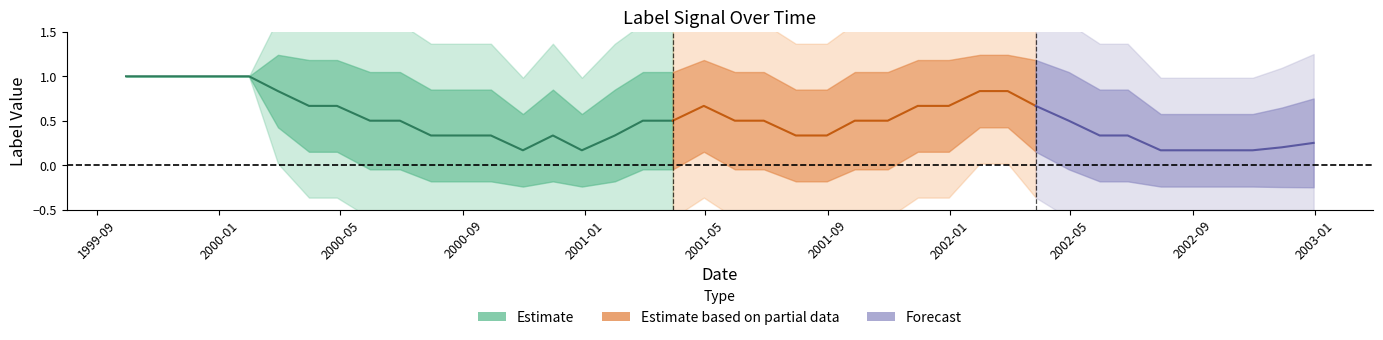

Is this an area chart (filled region under the line)?

No